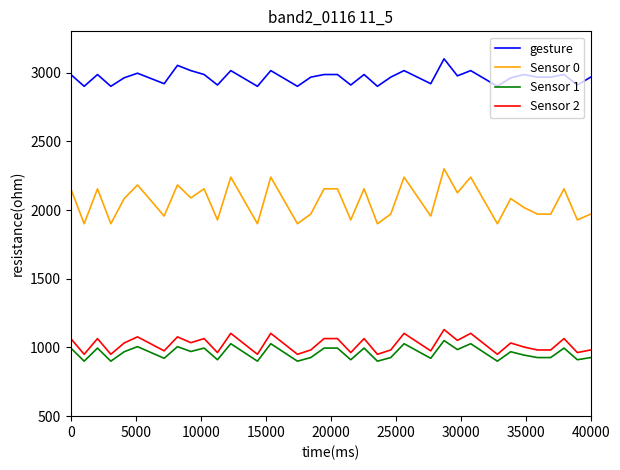

What are all the series names shown in the legend?

gesture, Sensor 0, Sensor 1, Sensor 2